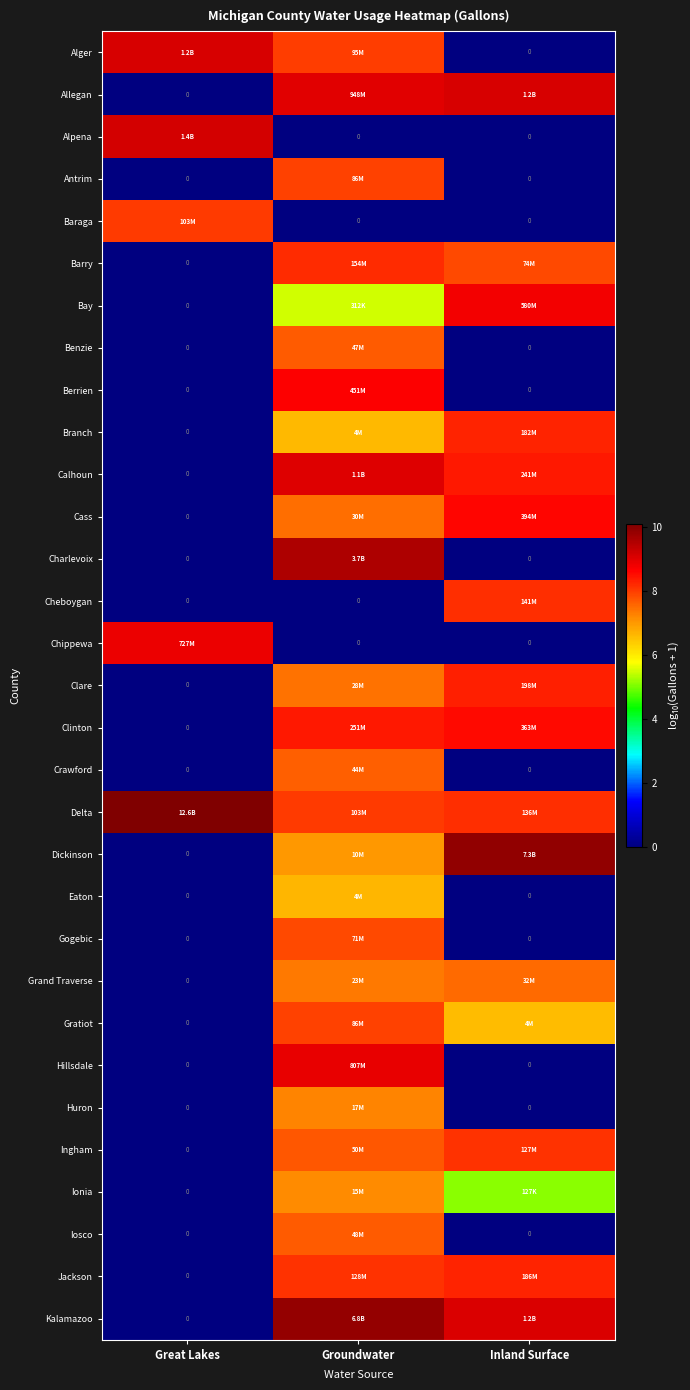

At which label is Kalamazoo closest to 4?

Great Lakes